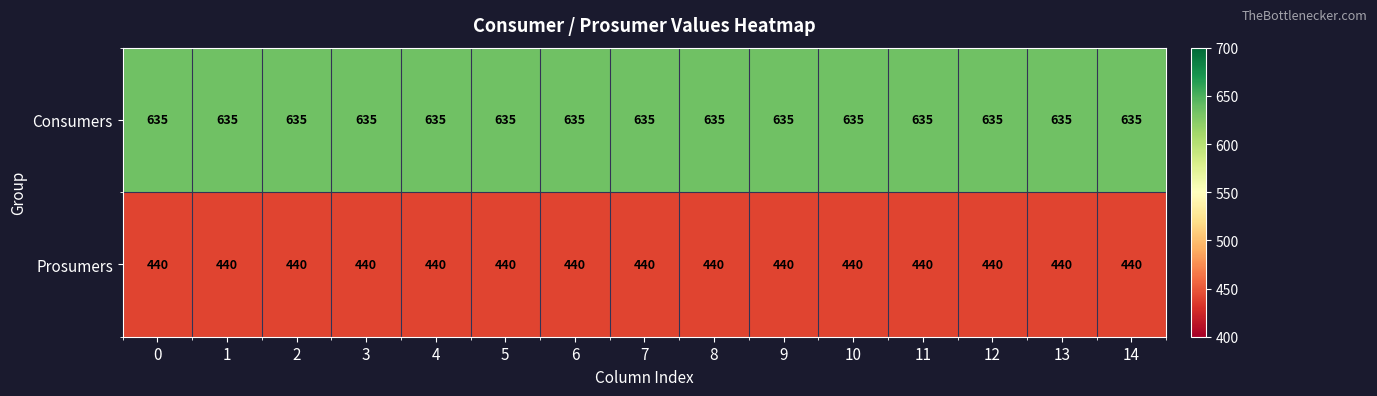

Which series has the largest total across all categories?

Consumers